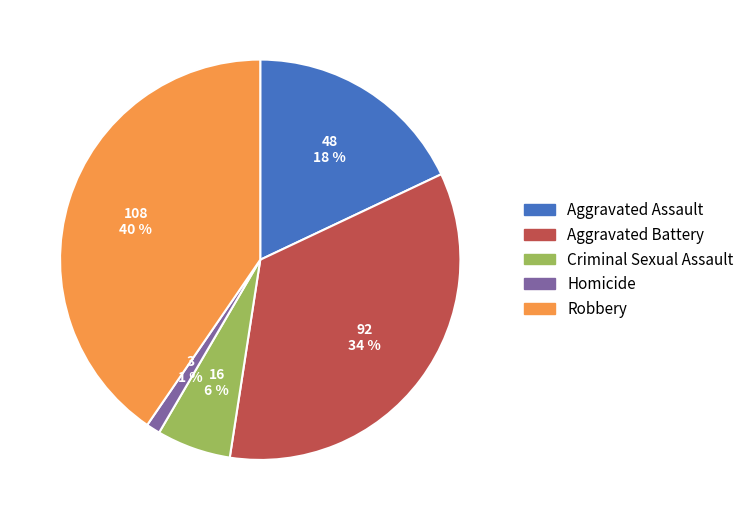

Rank the categories by value from lowest to highest.

Homicide, Criminal Sexual Assault, Aggravated Assault, Aggravated Battery, Robbery